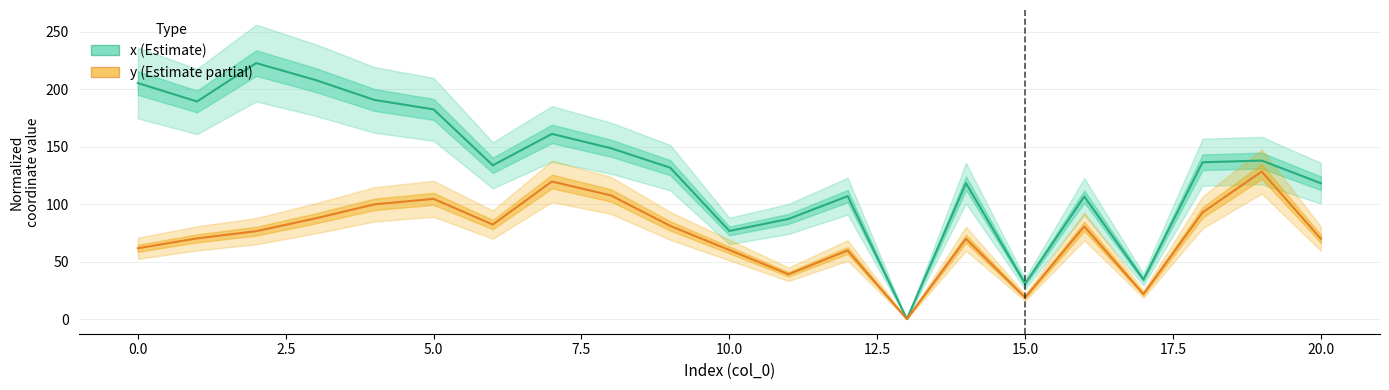

What position from the right is 16?

5